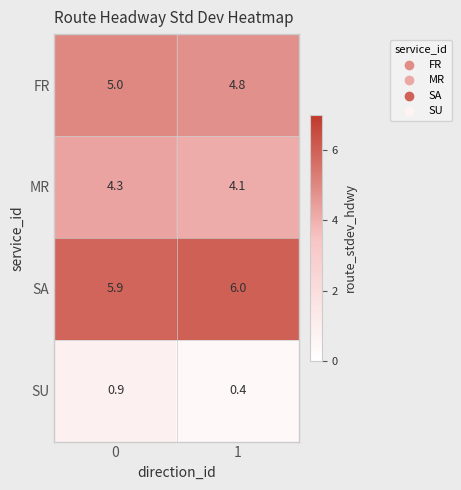

What is the difference between the SU values at 1 and 0?

0.5